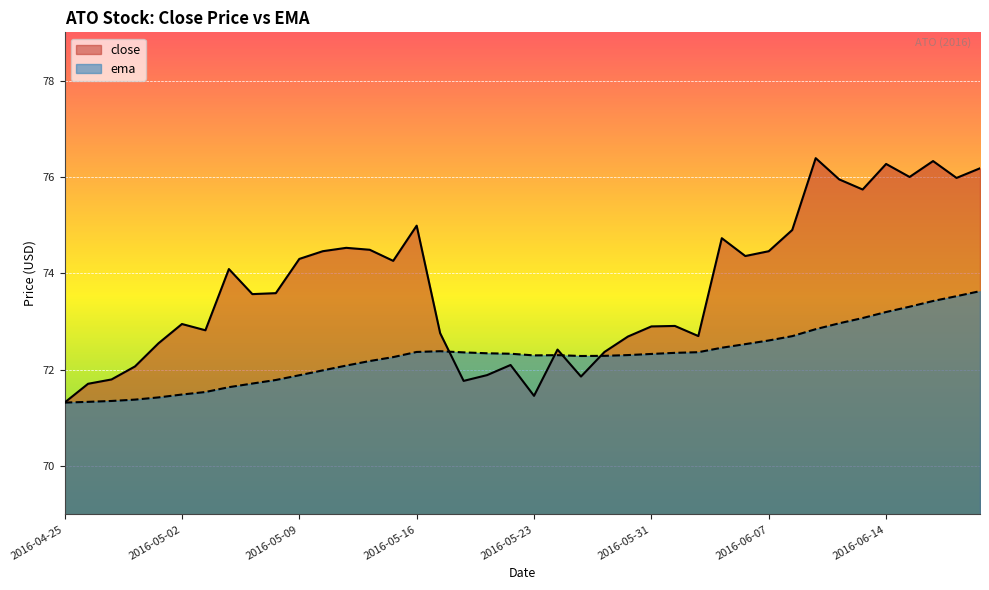

What position from the left is 2016-06-01?

27